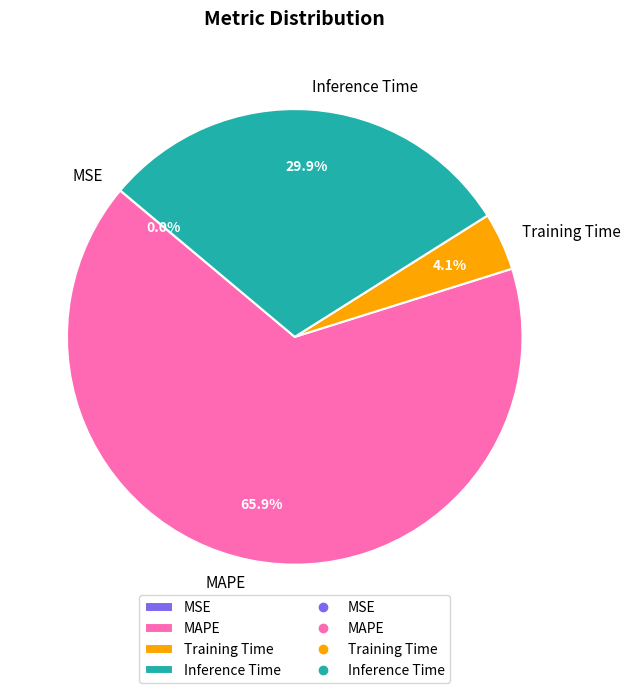

Is there any slice that represents more than half of the pie?

Yes